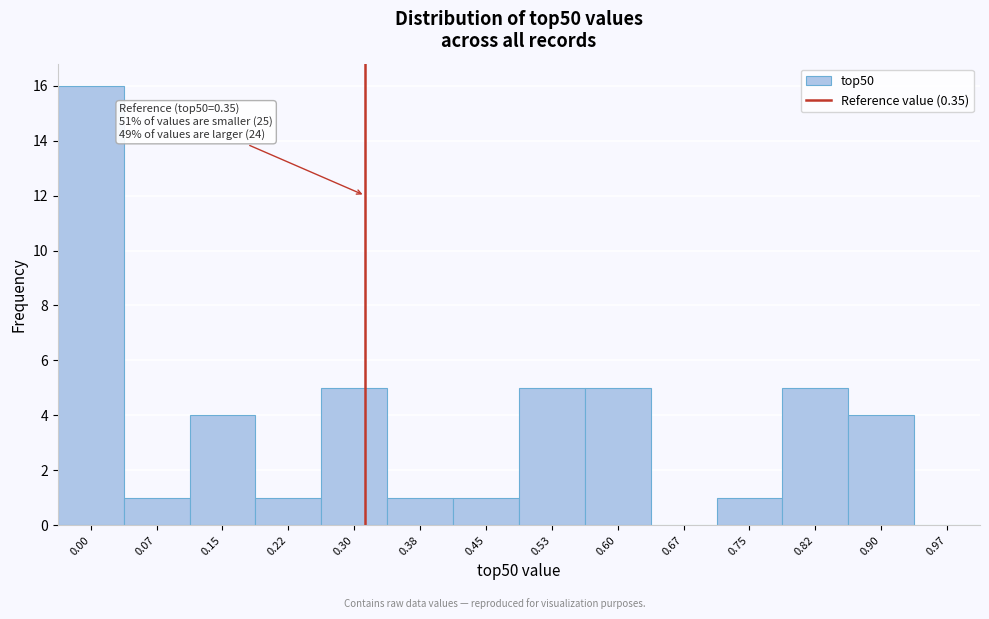

Reading right to left, transcribe all the data shown in this chart.

0.97=0	0.90=4	0.82=5	0.75=1	0.67=0	0.60=5	0.53=5	0.45=1	0.38=1	0.30=5	0.22=1	0.15=4	0.07=1	0.00=16